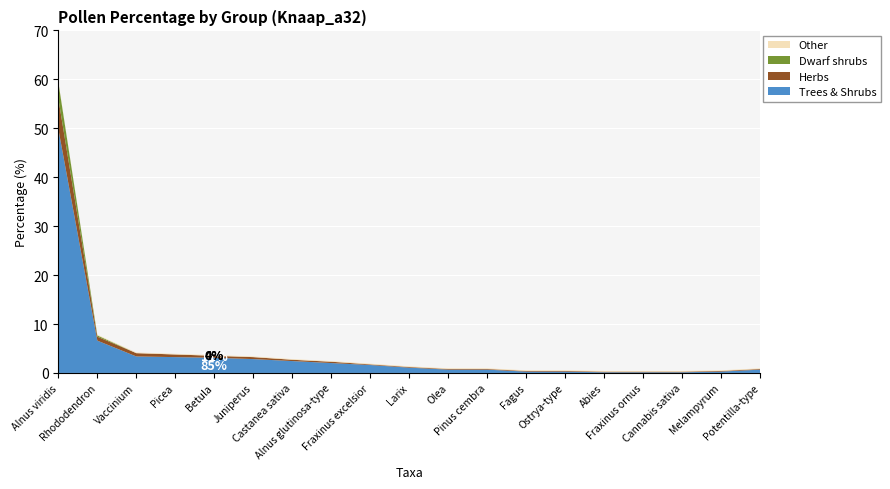

Reading left to right, what are all the values shown in this chart?

Trees & Shrubs: 49.9	6.6	3.4	3.2	3.1	2.8	2.4	2.0	1.6	1.1	0.7	0.7	0.3	0.3	0.1	0.1	0.1	0.3	0.7
Herbs: 6.2	0.8	0.7	0.5	0.4	0.4	0.3	0.3	0.1	0.1	0.1	0.1	0.1	0.1	0.1	0.1	0.1	0.1	0.1
Dwarf shrubs: 3.4	0.3	0.0	0.0	0.0	0.0	0.0	0.0	0.0	0.0	0.0	0.0	0.0	0.0	0.0	0.0	0.0	0.0	0.0
Other: 0.1	0.1	0.1	0.1	0.1	0.1	0.1	0.1	0.1	0.1	0.1	0.1	0.1	0.1	0.1	0.1	0.1	0.1	0.1